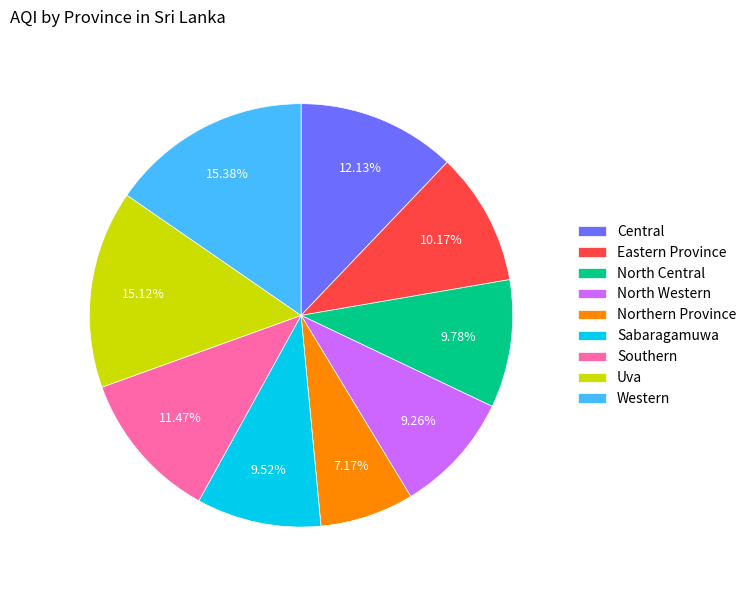

Does Sabaragamuwa represent more than half of the total?

No